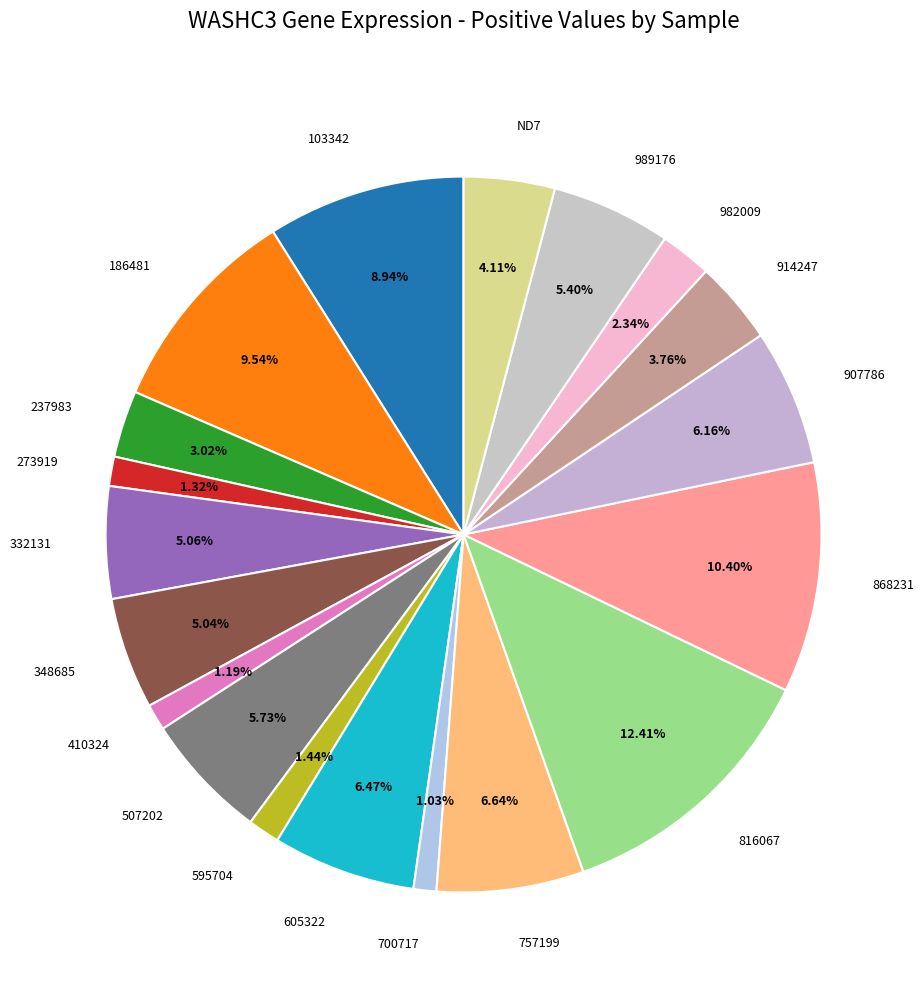

Count the number of slices in the pie.

19